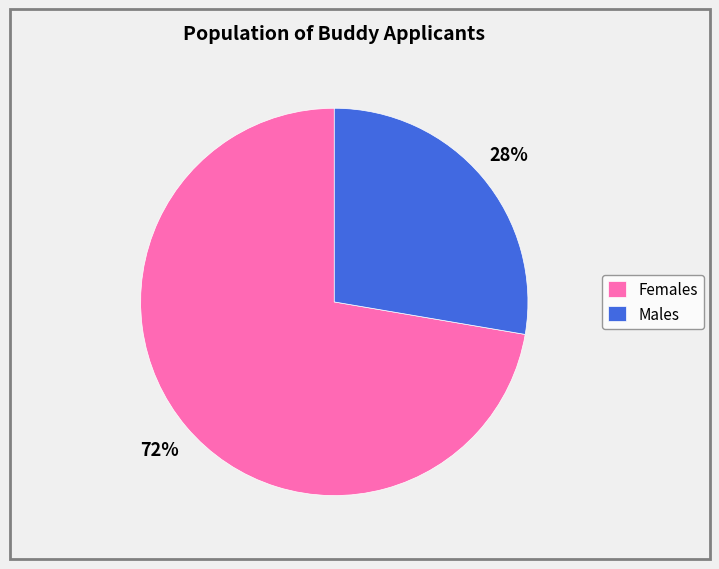

Is it true that Females is 72% of the pie?

True